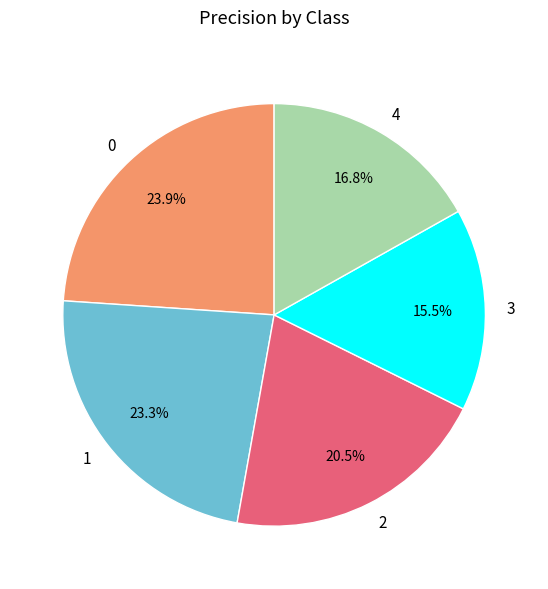

To the nearest percent, what is the average slice percentage?

20%